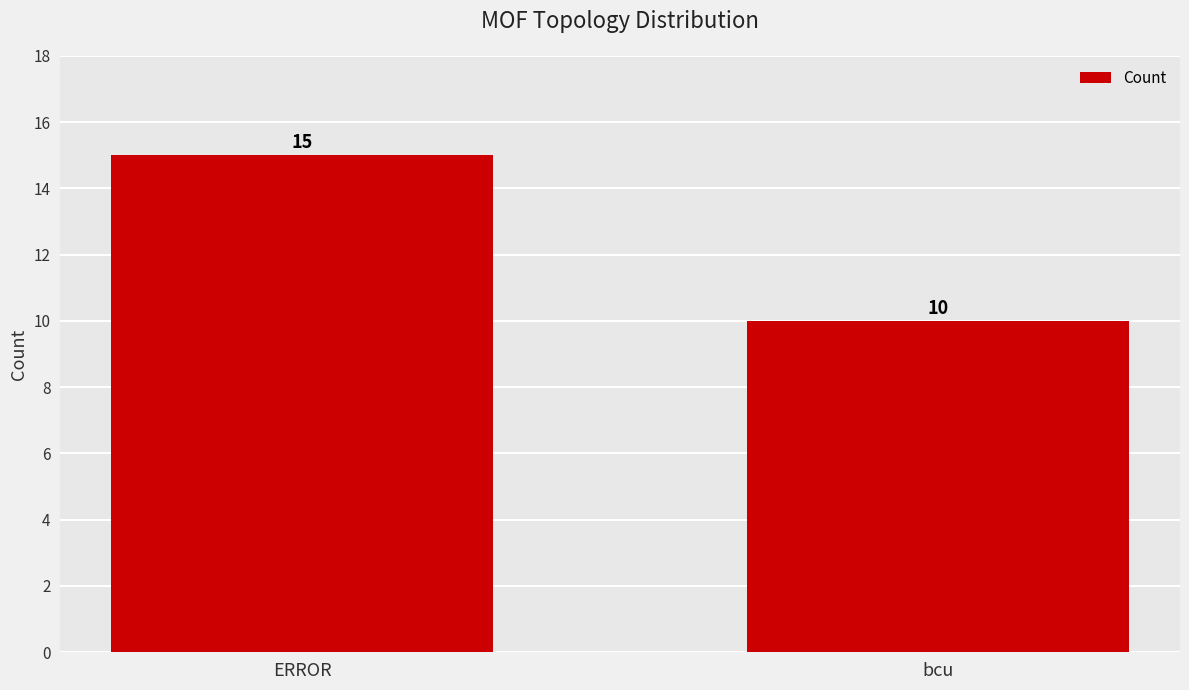

At which label is the value closest to 12?

bcu